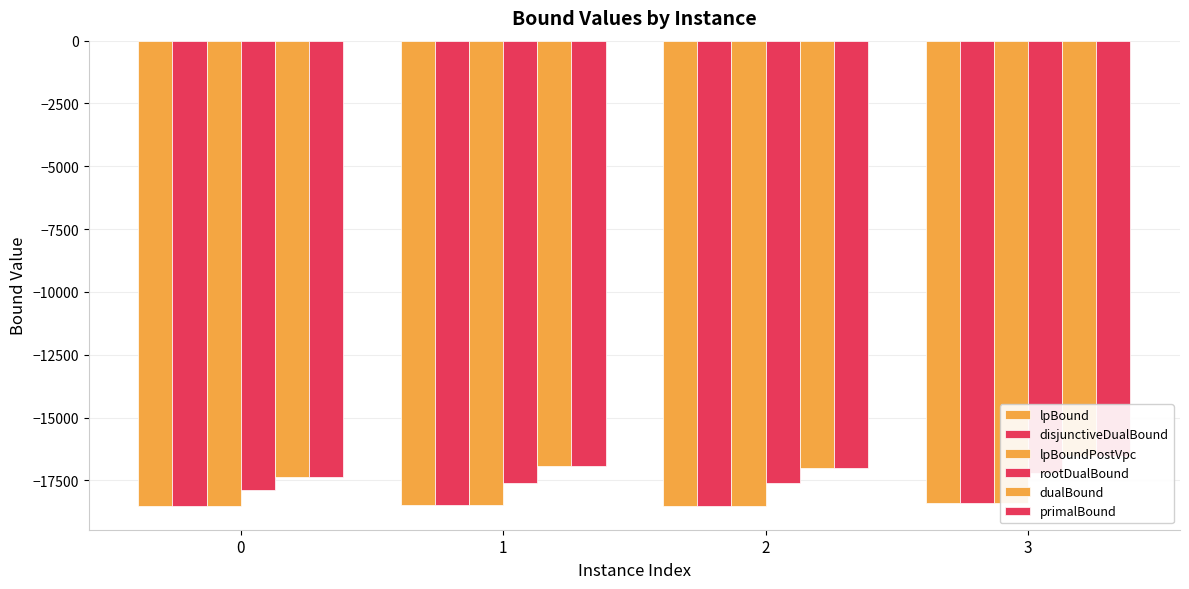

Which series has the largest range (max minus min)?

dualBound